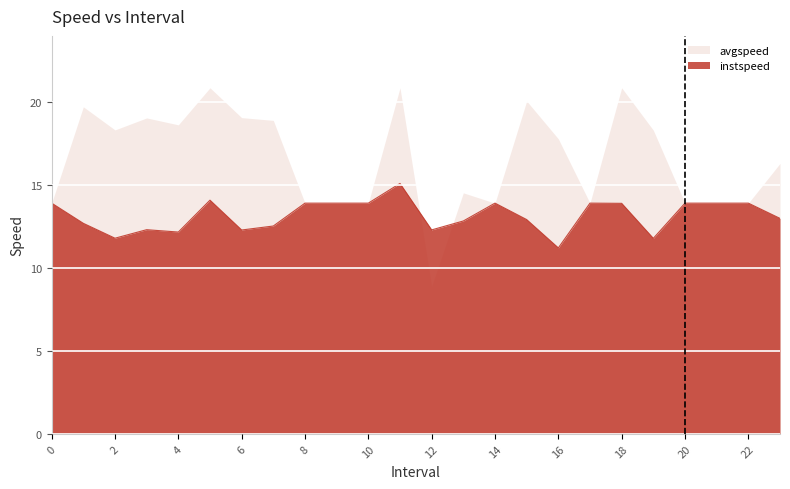

List the labels in order of value, smallest first.

16, 19, 2, 4, 6, 12, 3, 7, 1, 13, 15, 23, 18, 0, 8, 9, 10, 14, 17, 20, 21, 22, 5, 11